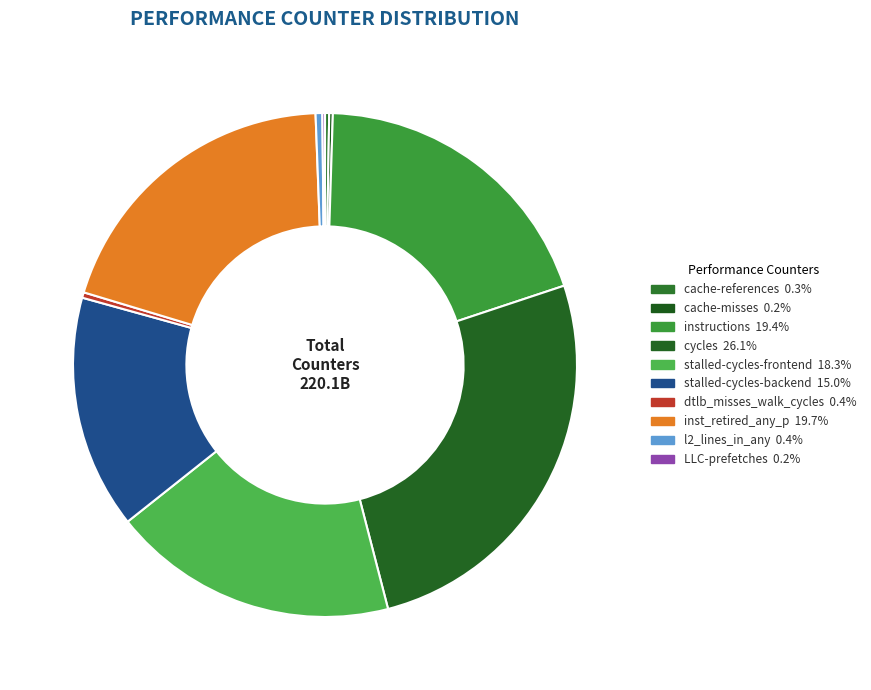

To the nearest percent, what is the combined percentage of instructions and cache-misses?

20%